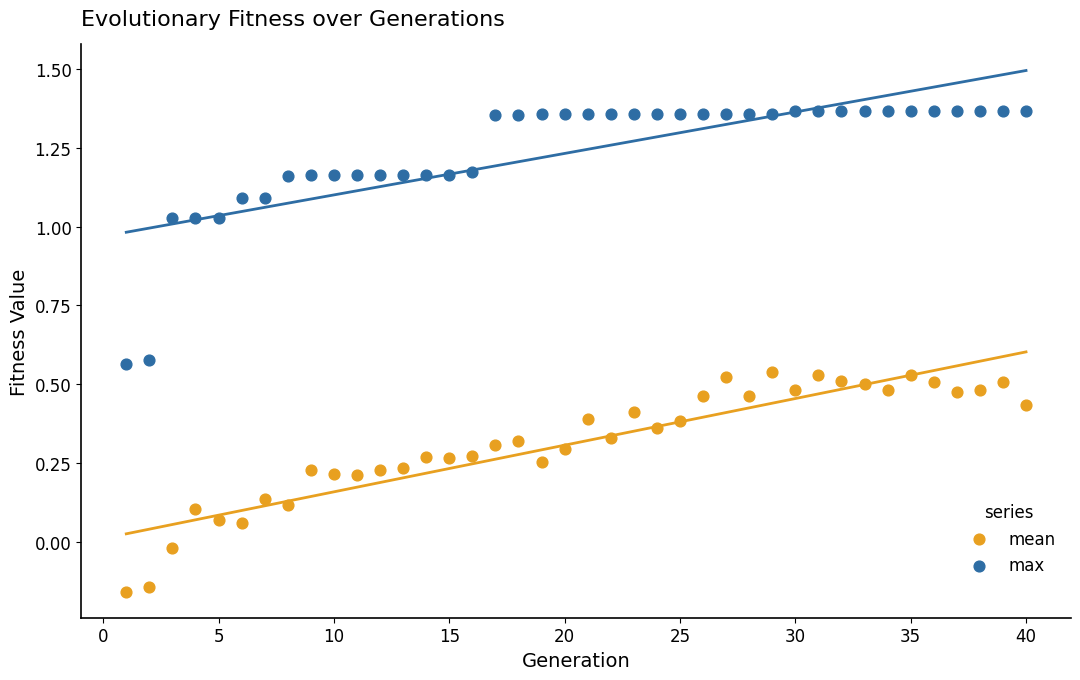

What is the X range (max minus min) for the scatter plot?

39.0